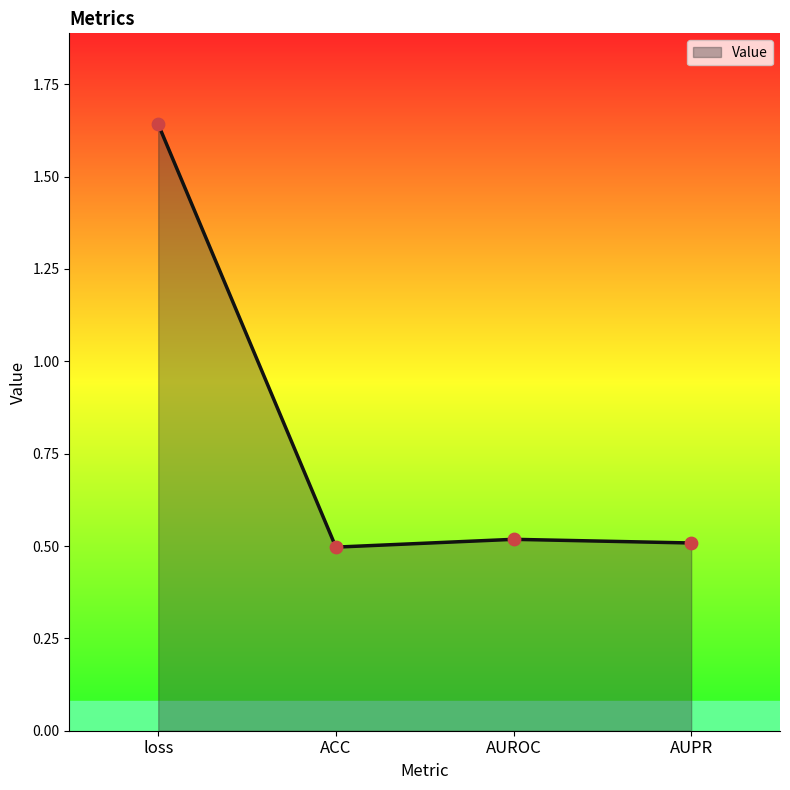

What is the change in value from loss to AUROC?

-1.1